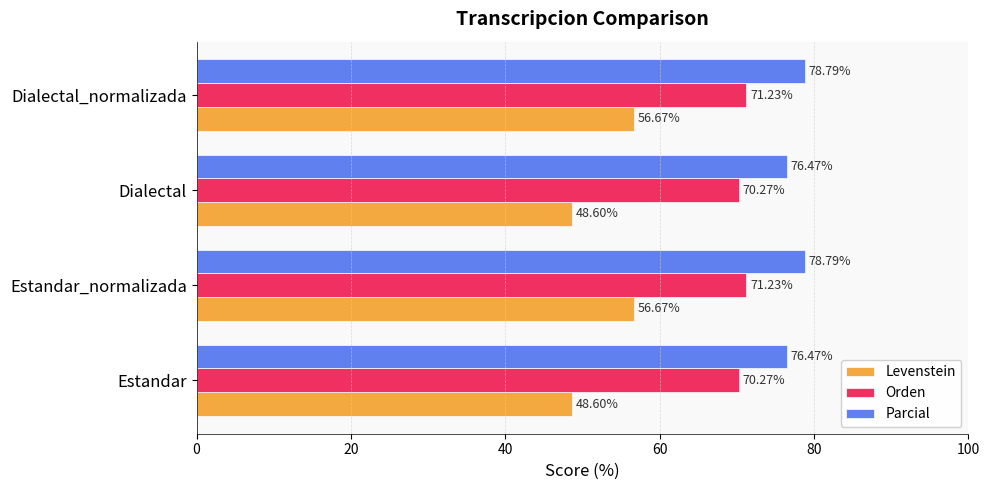

Which series has the widest spread of values?

Levenstein